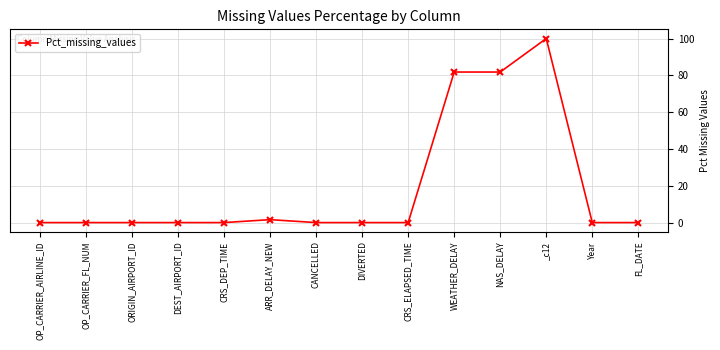

True or false: the data has more than 0 interior local peaks.

True